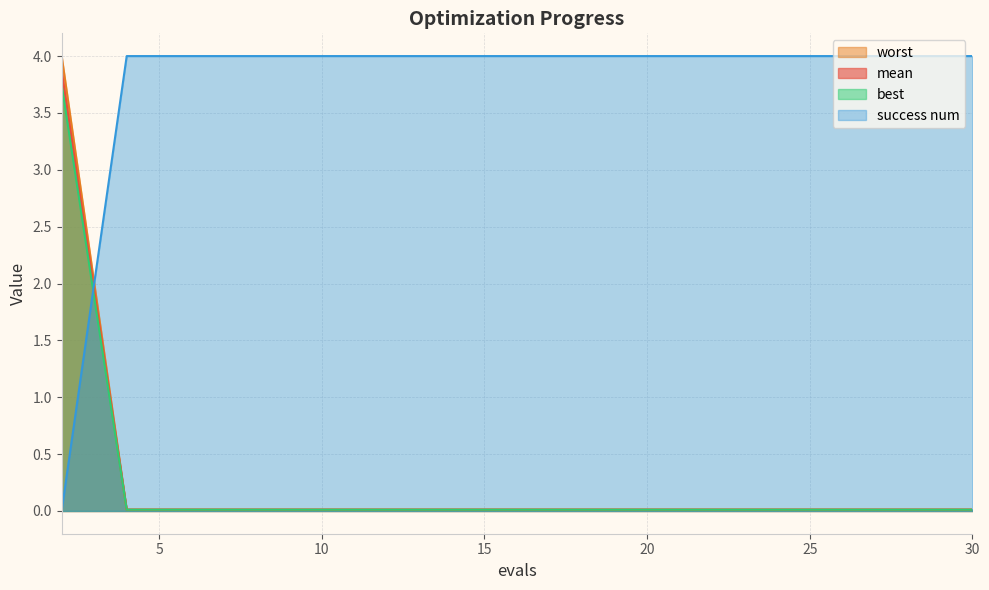

Rank the series by their maximum value, from lowest to highest.

worst, best, mean, success num